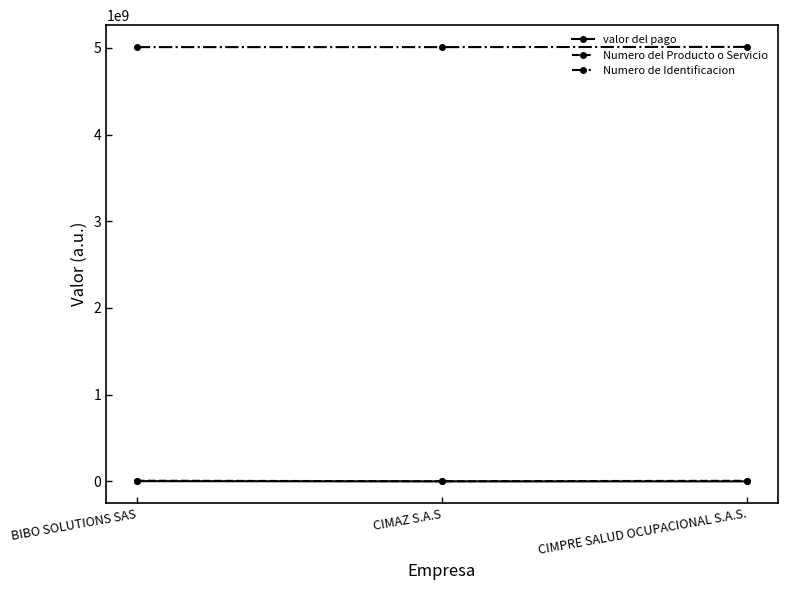

What is the average value of the Numero del Producto o Servicio series?

5252518.7